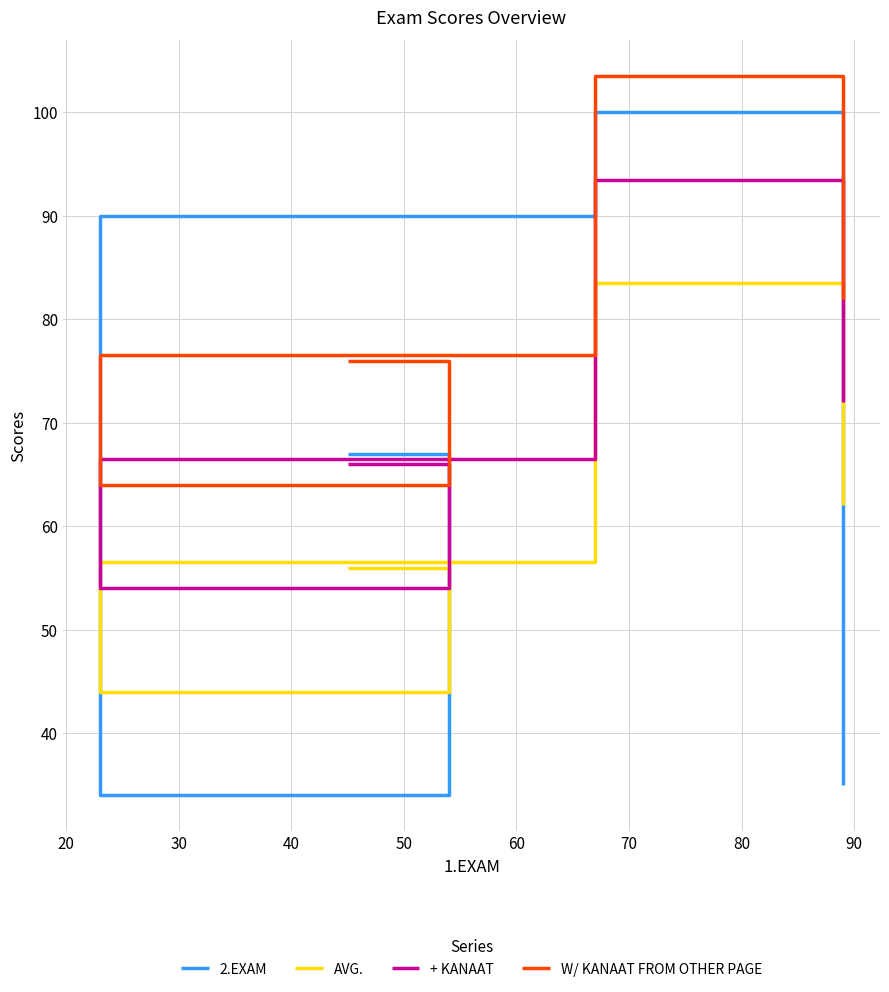

Reading left to right, what are all the values shown in this chart?

2.EXAM: 67.0	34.0	90.0	100.0	35.0
AVG.: 56.0	44.0	56.5	83.5	62.0
+ KANAAT: 66.0	54.0	66.5	93.5	72.0
W/ KANAAT FROM OTHER PAGE: 76.0	64.0	76.5	103.5	82.0